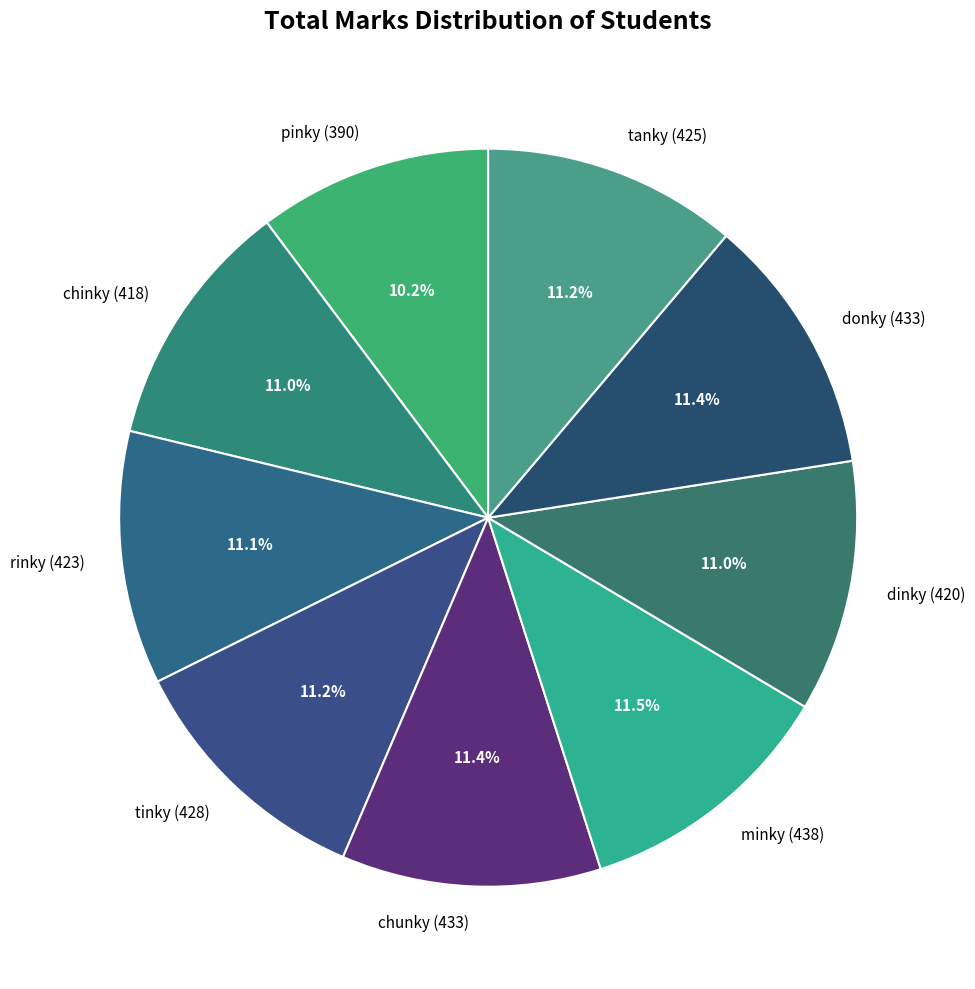

Approximately how many times larger is the value at tinky (428) compared to dinky (420)?

1.0